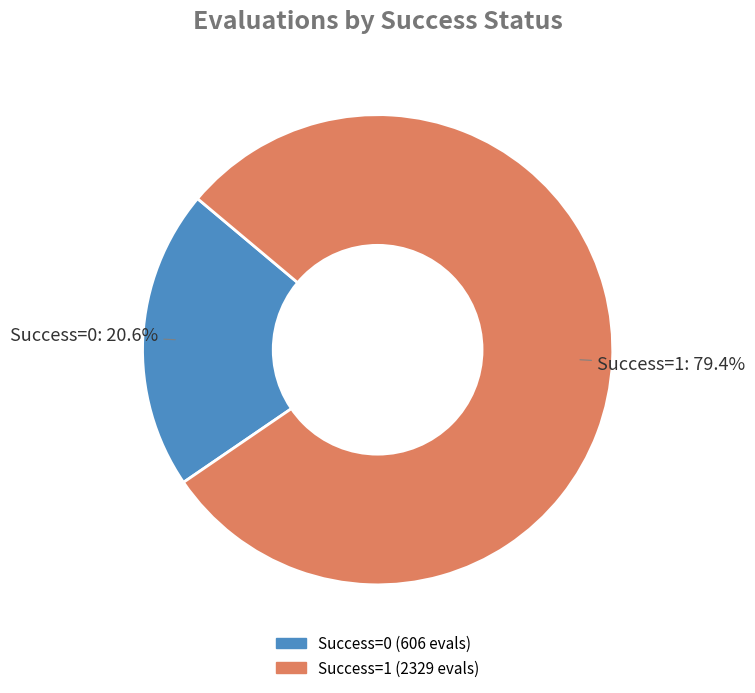

Count the number of slices in the pie.

2